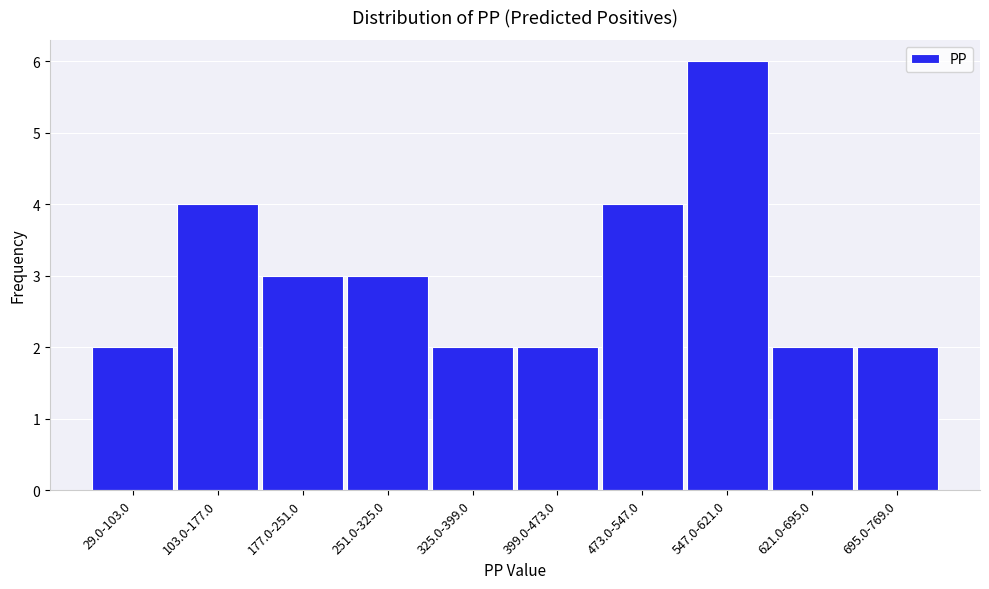

Reading right to left, extract all data points from this chart.

695.0-769.0=2	621.0-695.0=2	547.0-621.0=6	473.0-547.0=4	399.0-473.0=2	325.0-399.0=2	251.0-325.0=3	177.0-251.0=3	103.0-177.0=4	29.0-103.0=2